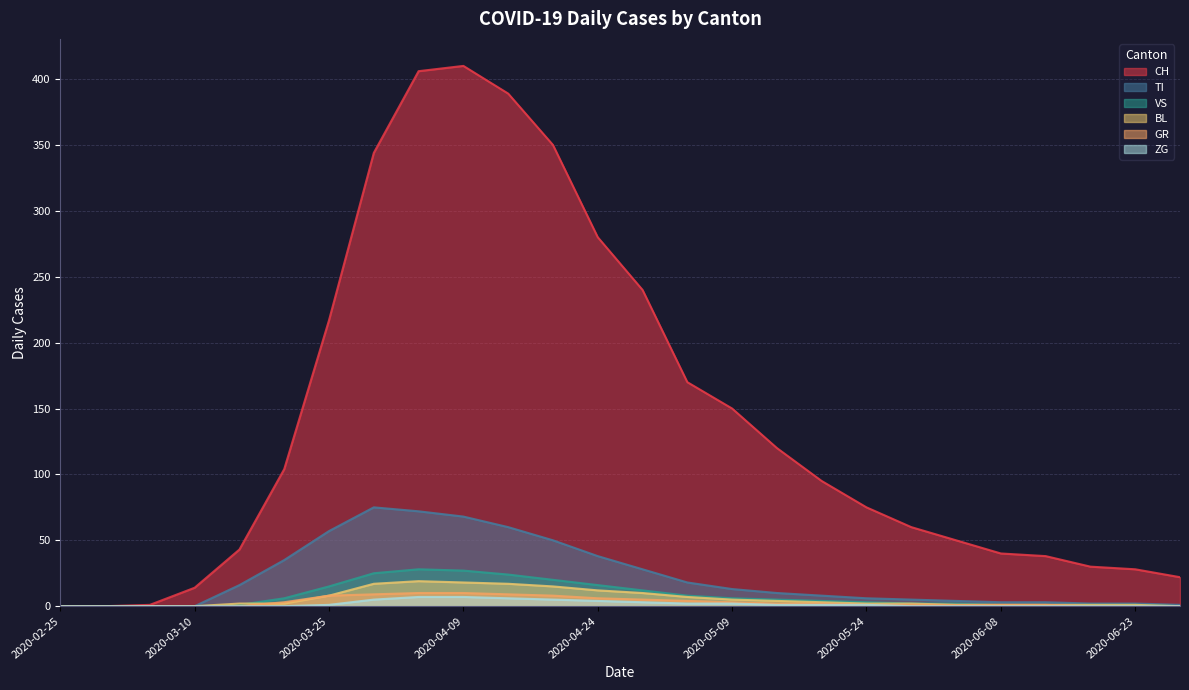

The value of ZG at 2020-03-25 is 0. True or false?

False